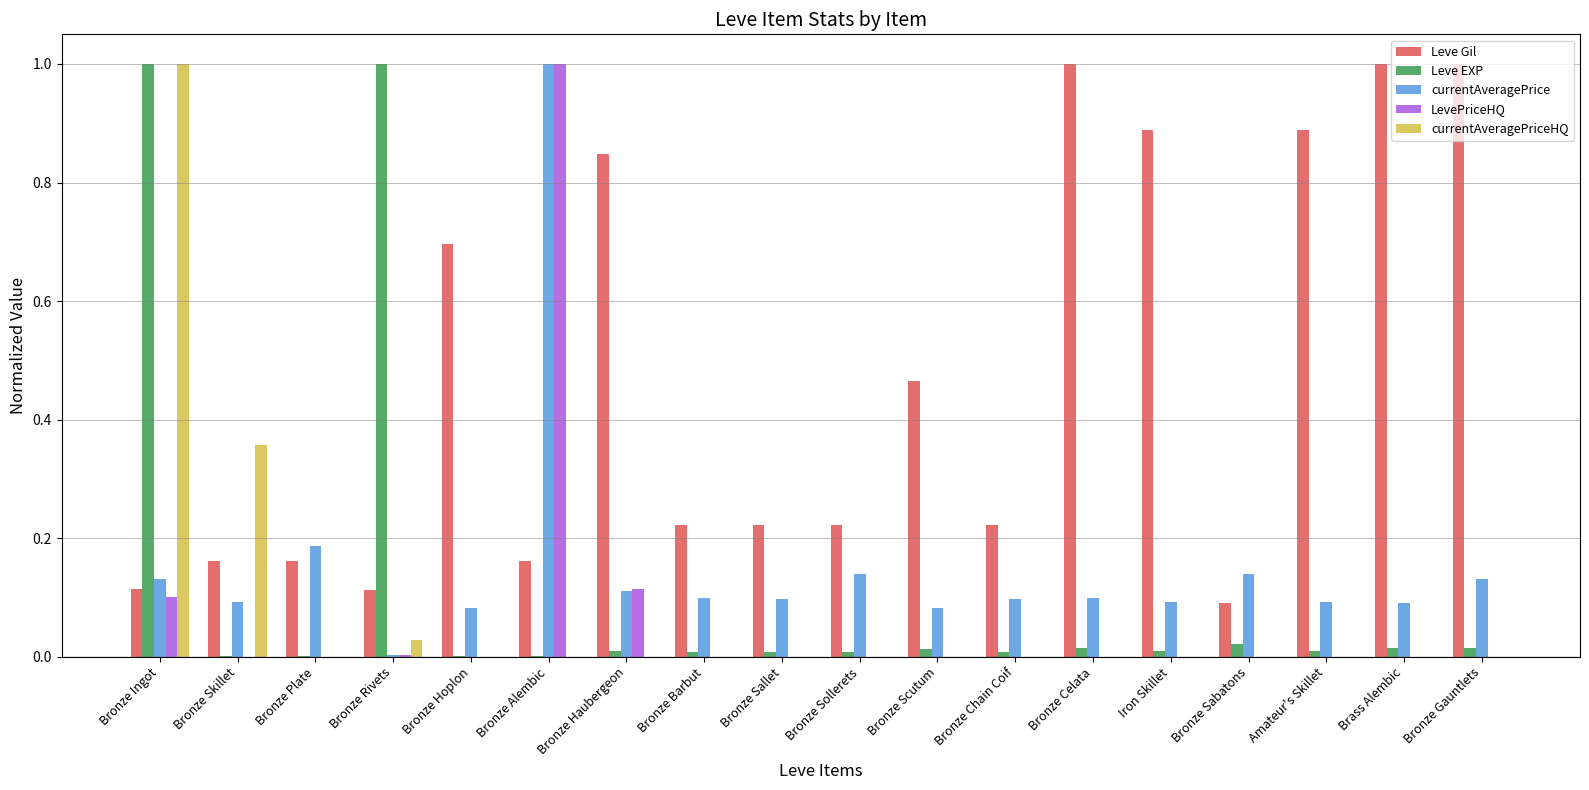

Which series has the largest total across all categories?

Leve Gil